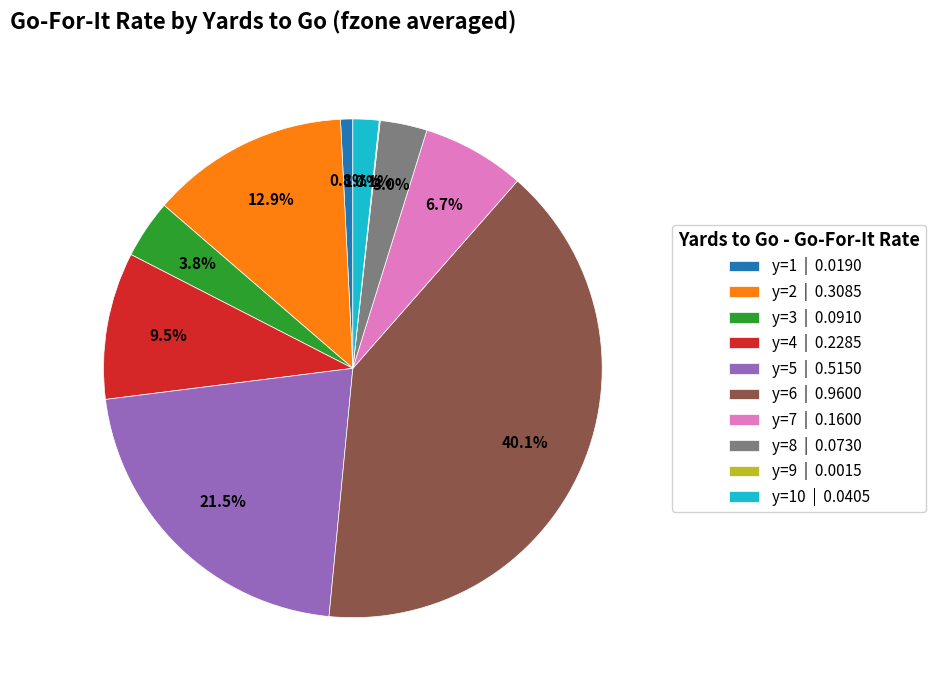

Which has a higher value, y=3 | 0.0910 or y=1 | 0.0190?

y=3 | 0.0910